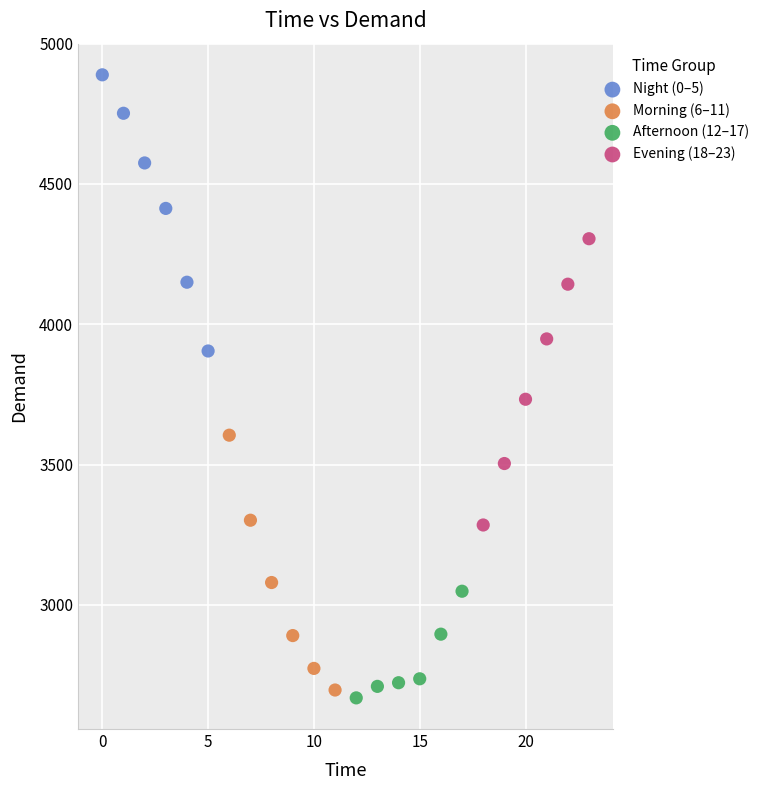

Which series contains the highest Y value?

Night (0–5)